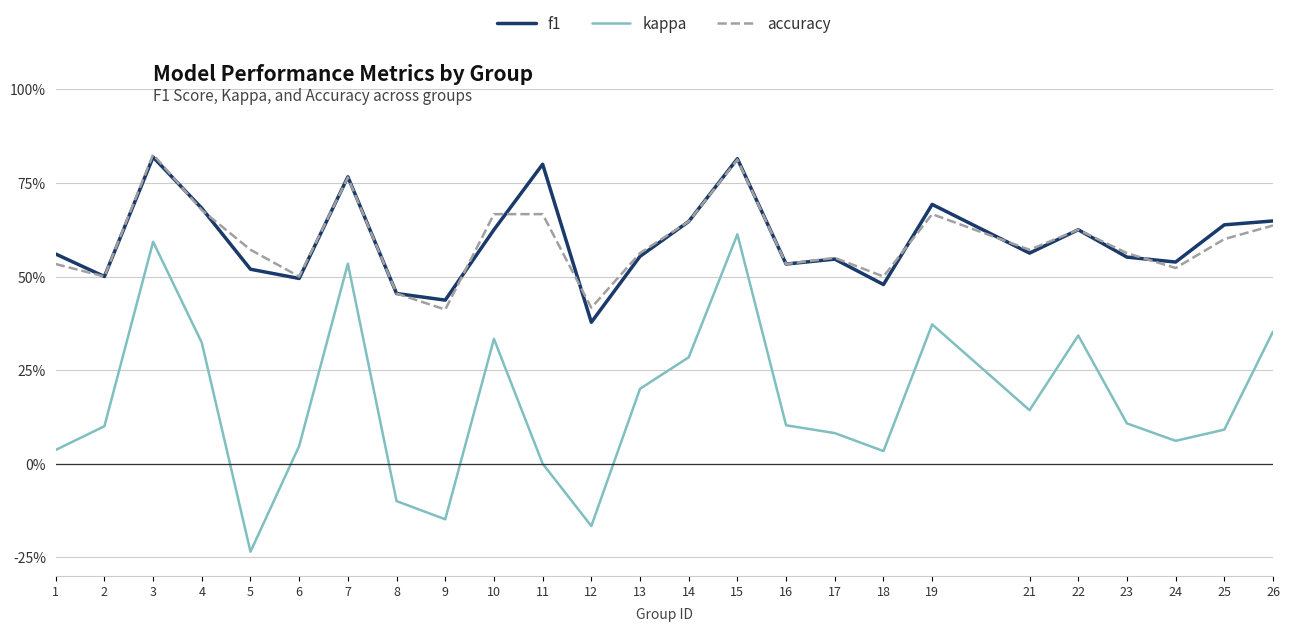

Does the chart have visible grid lines?

Yes